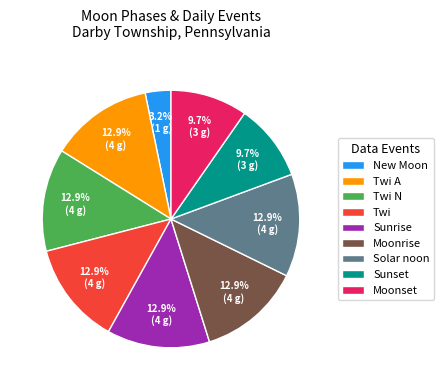

Count the number of slices in the pie.

9